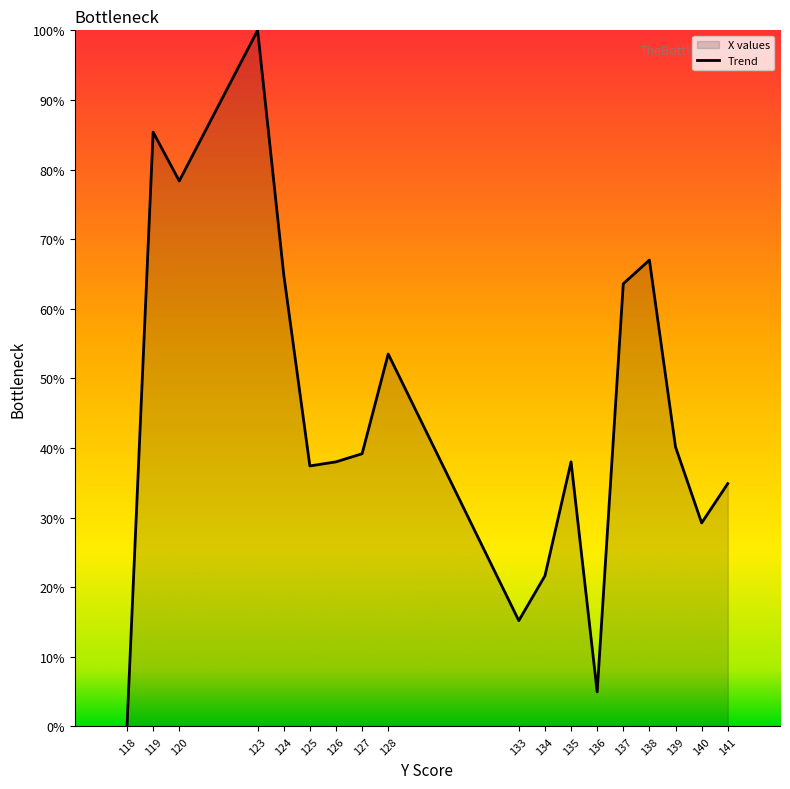

How many points are higher than both their immediate neighbors (excluding endpoints)?

5